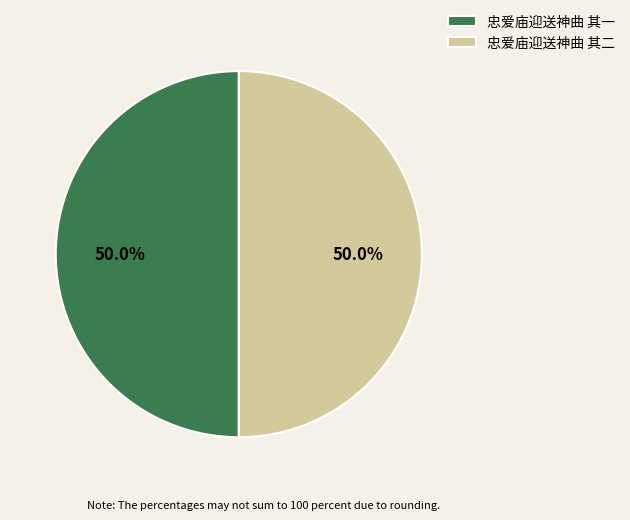

Is it true that 忠爱庙迎送神曲 其二 is 56% of the pie?

False